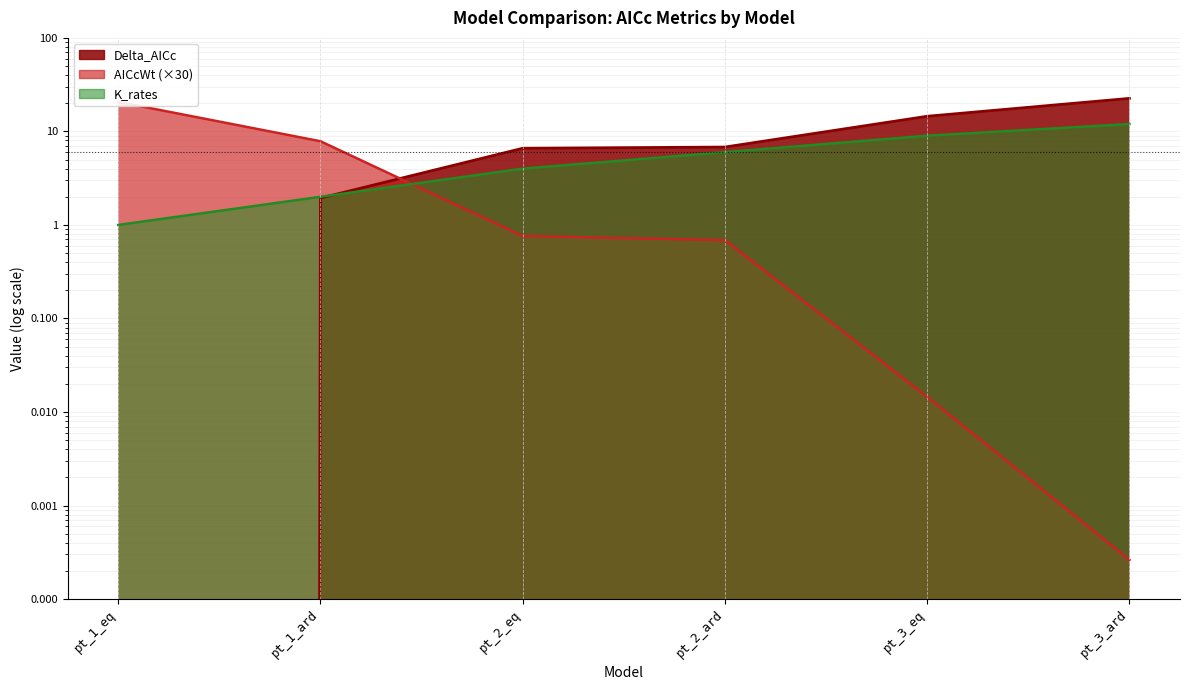

The value of Delta_AICc at pt_3_ard is 22.6. True or false?

True